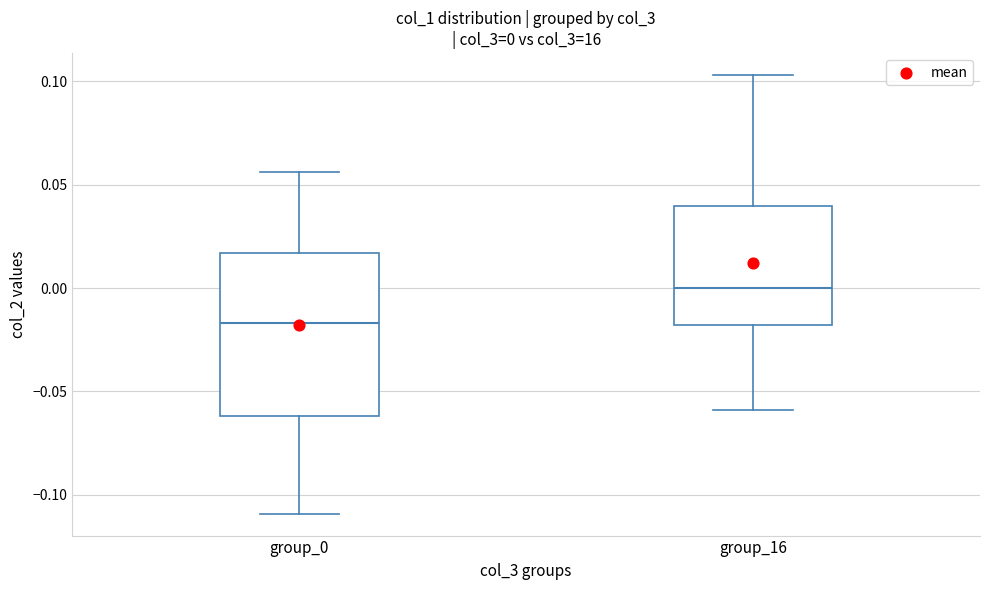

Comparing the boxes themselves (not the whiskers), which one is the tallest?

group_0